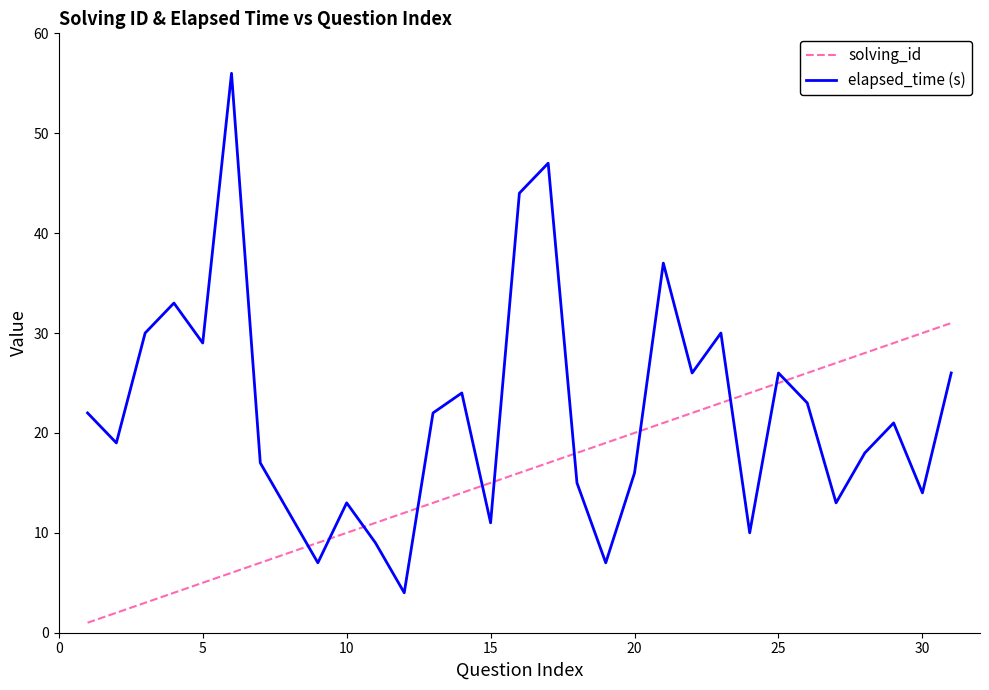

Which series has the largest total across all categories?

elapsed_time (s)